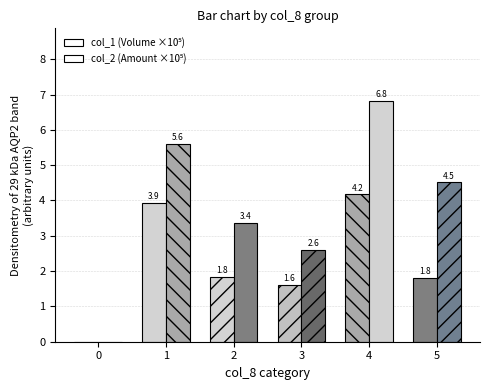

What is the value of the col_1 (Volume ×10⁵) bar at the 2nd from the left?

3.9